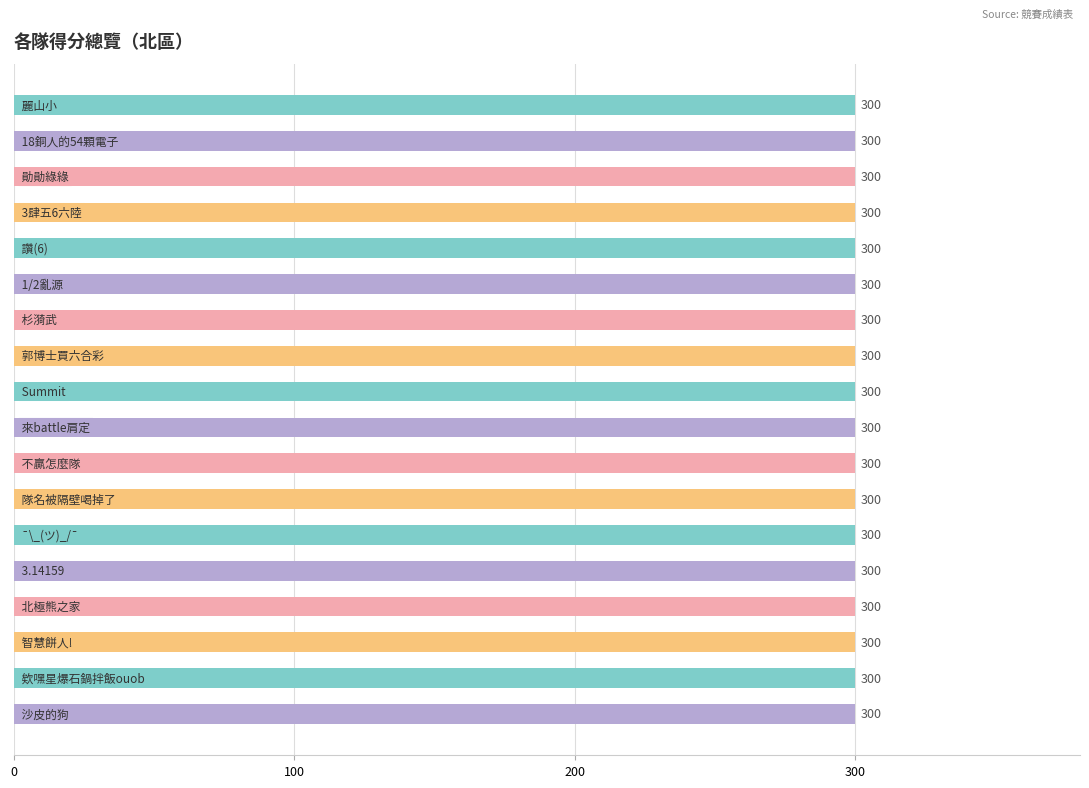

Between 欸嘿星爆石鍋拌飯ouob and 隊名被隔壁喝掉了, which is larger?

欸嘿星爆石鍋拌飯ouob